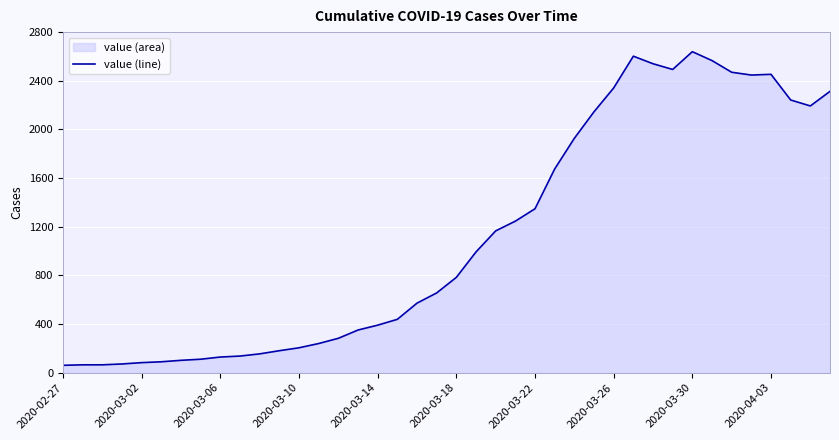

What is the smallest value displayed?

61